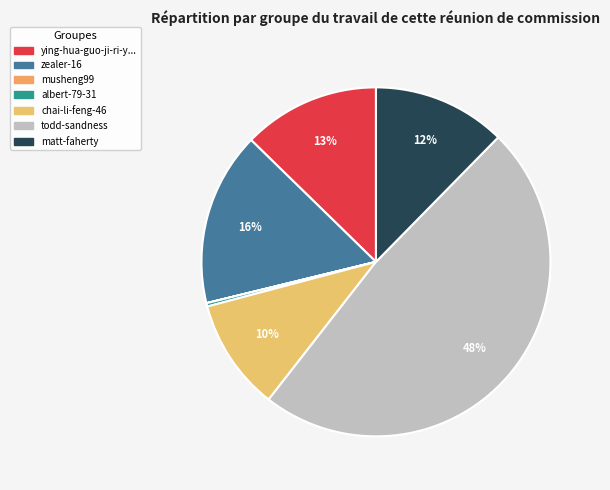

Does any single category account for the majority?

No